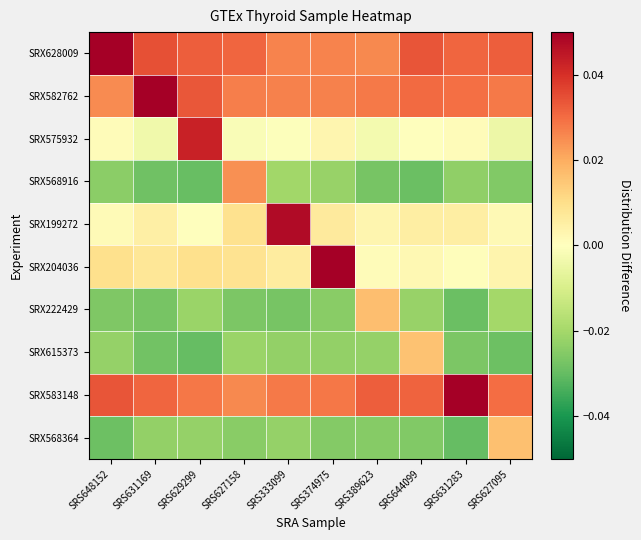

Which label corresponds to the smallest value in the chart?

SRS629299